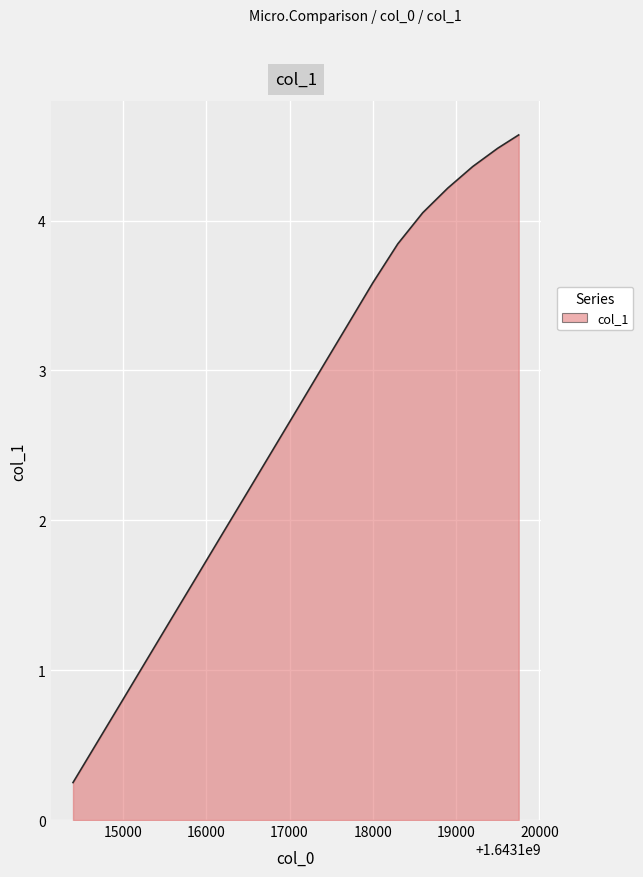

What is the greatest value displayed?

4.6